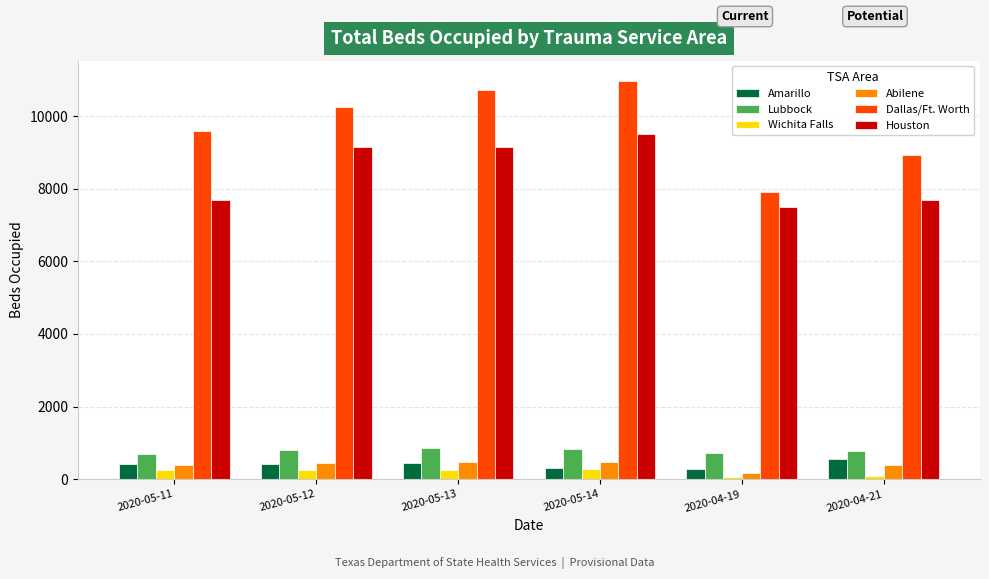

What is the difference between the second highest and second lowest values in the Houston series?

1477